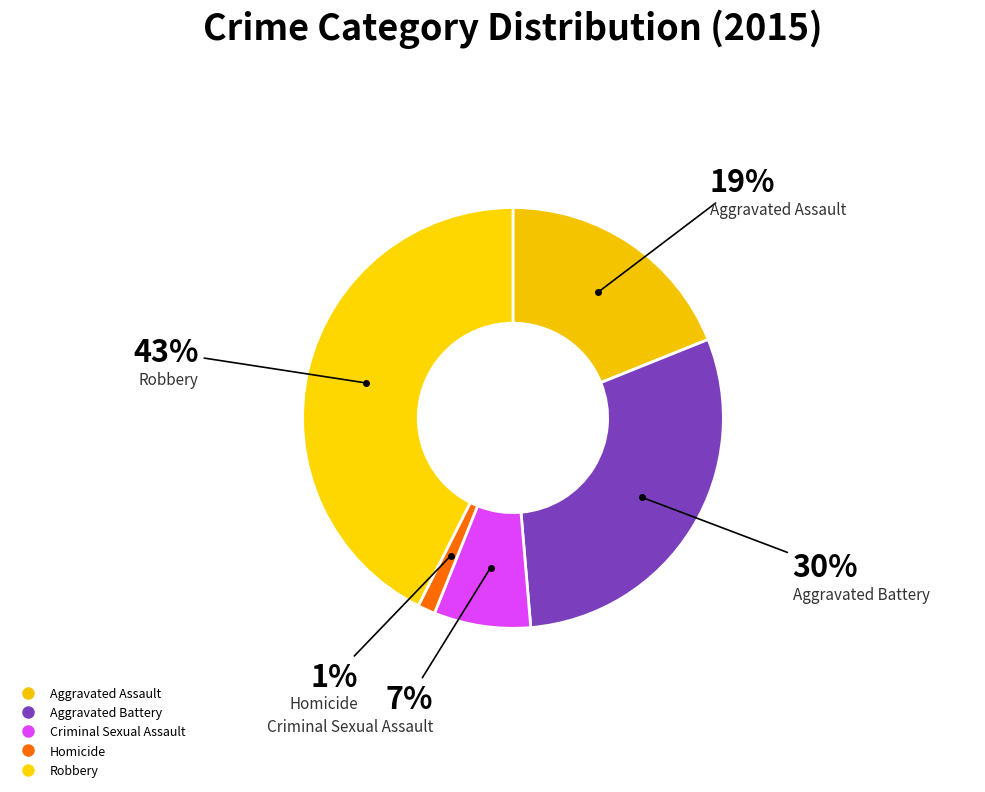

What portion of the pie excludes Criminal Sexual Assault?

92.6%